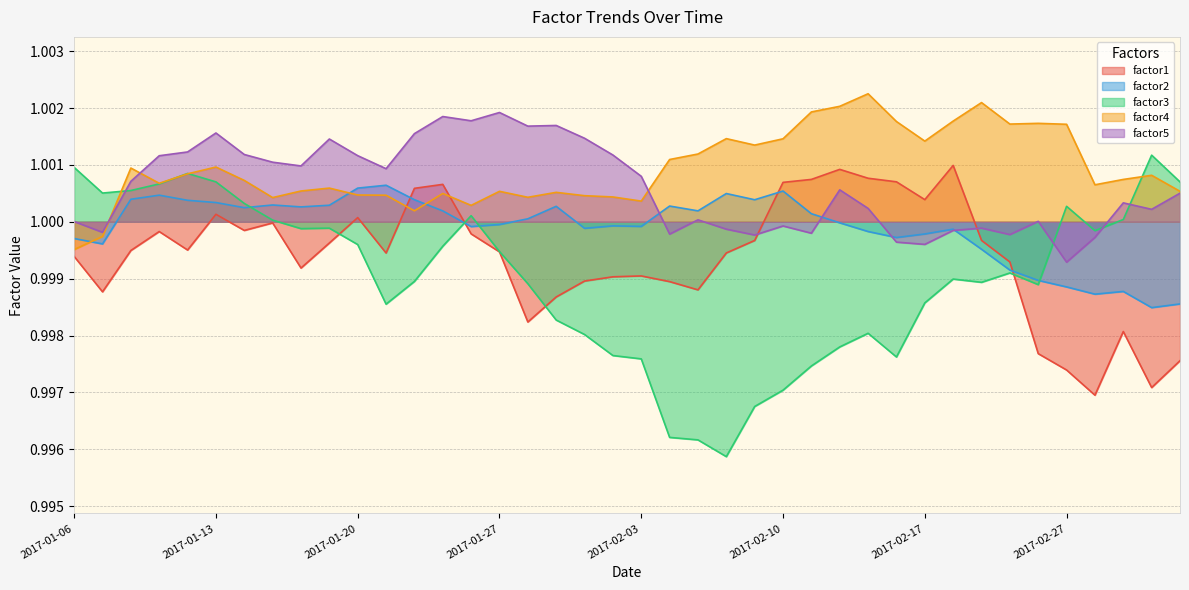

At which category does factor2 reach its first local valley?

2017-01-09